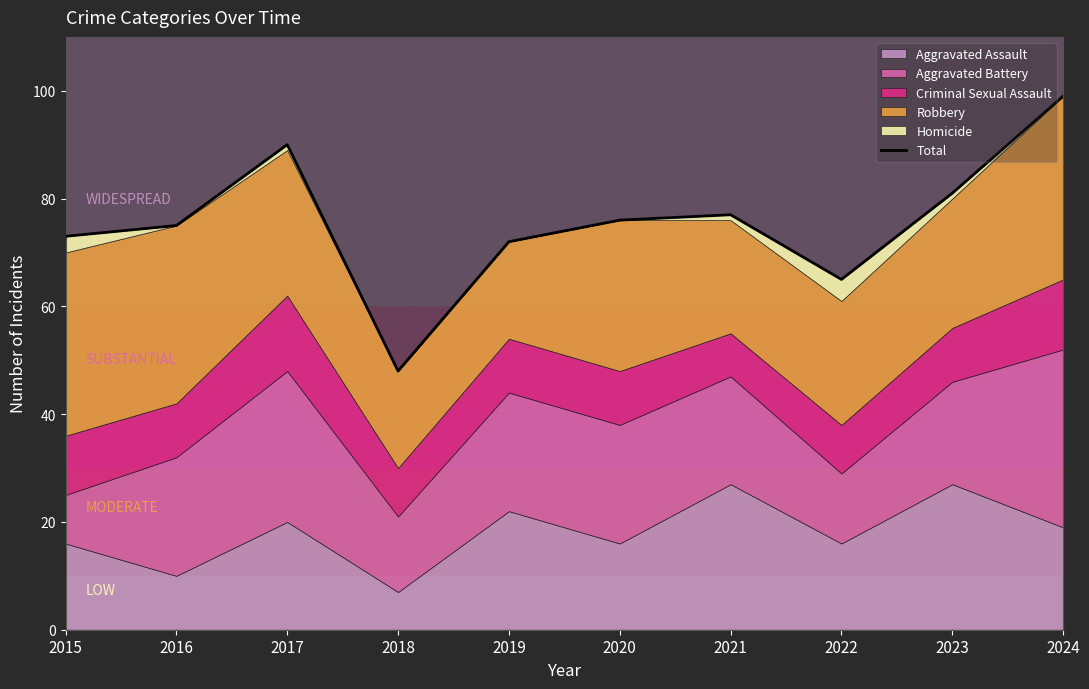

How many points are lower than both their immediate neighbors (excluding endpoints)?

2